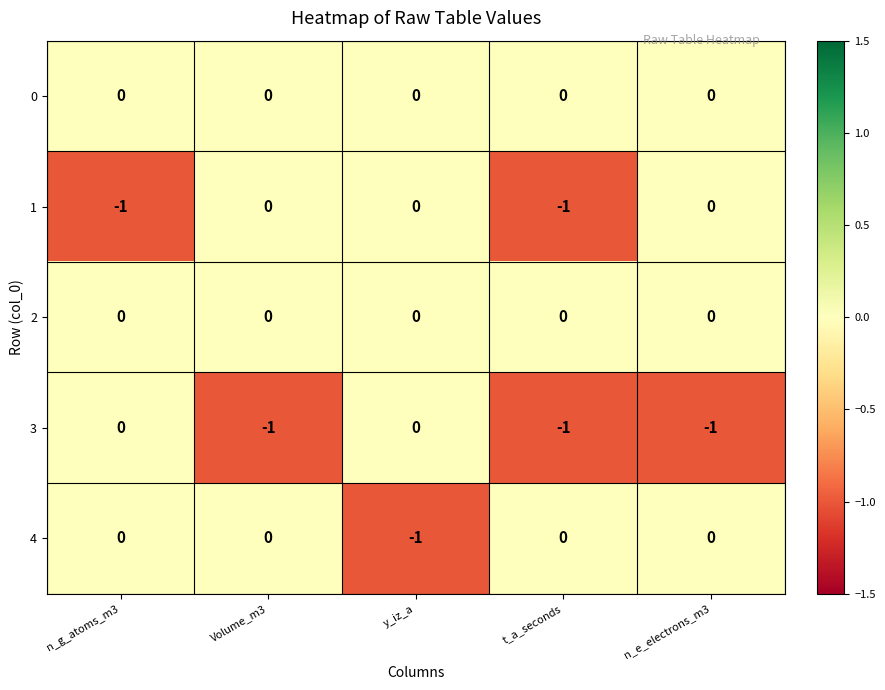

Is the value of 0 at y_iz_a greater than the value of 1 at t_a_seconds?

Yes